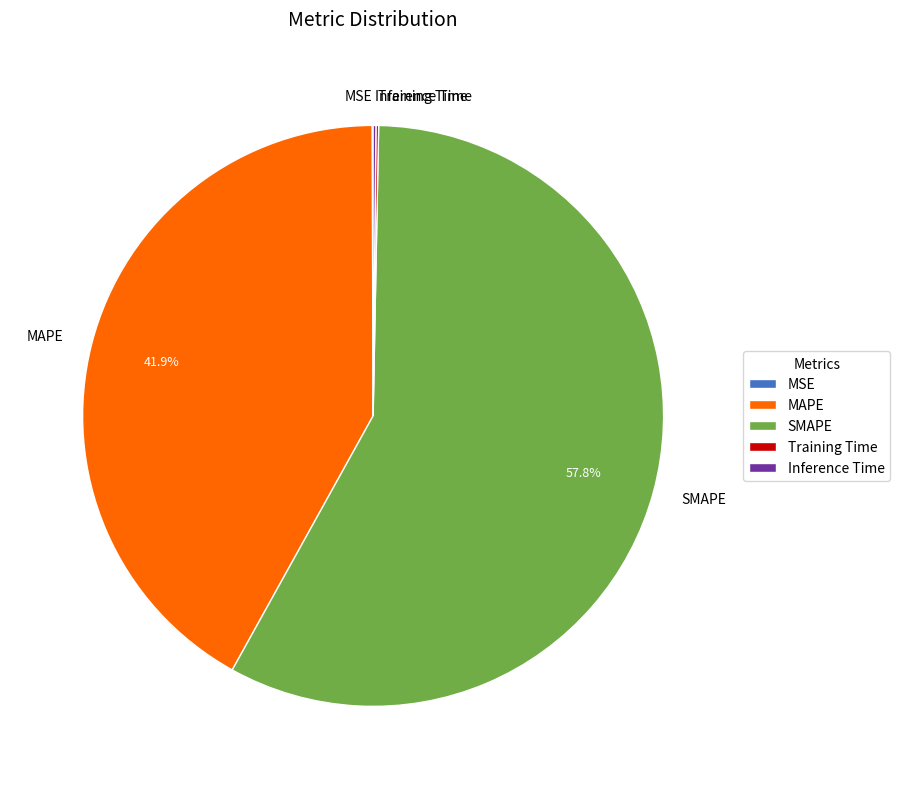

Which slice is the largest?

SMAPE